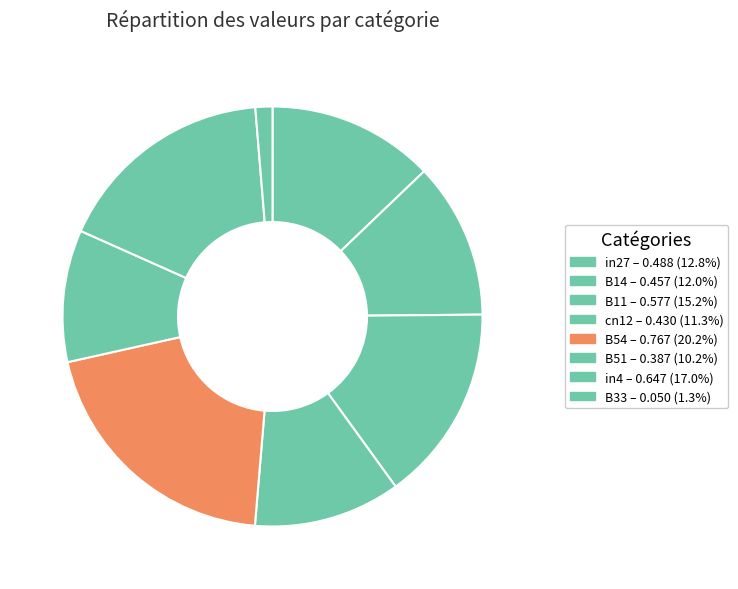

How many segments does this pie chart have?

8